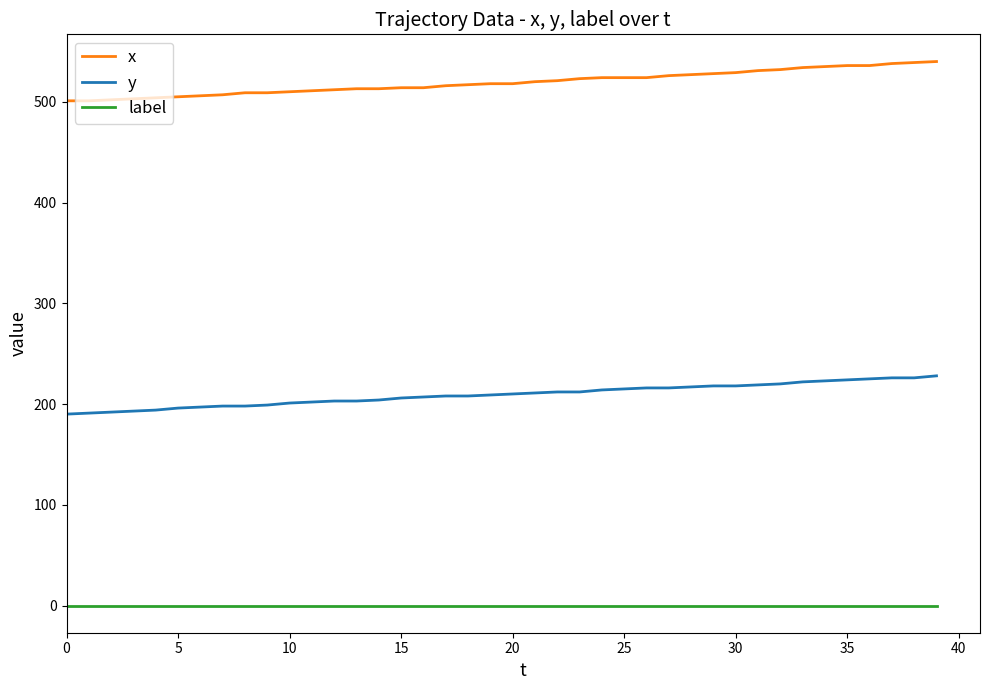

What is the difference between the maximum and minimum values in the y series?

38